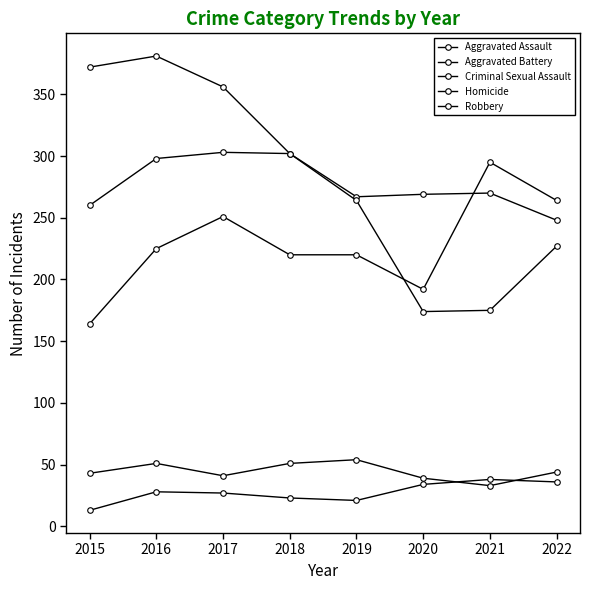

What is the difference between the Aggravated Battery values at 2018 and 2020?

33